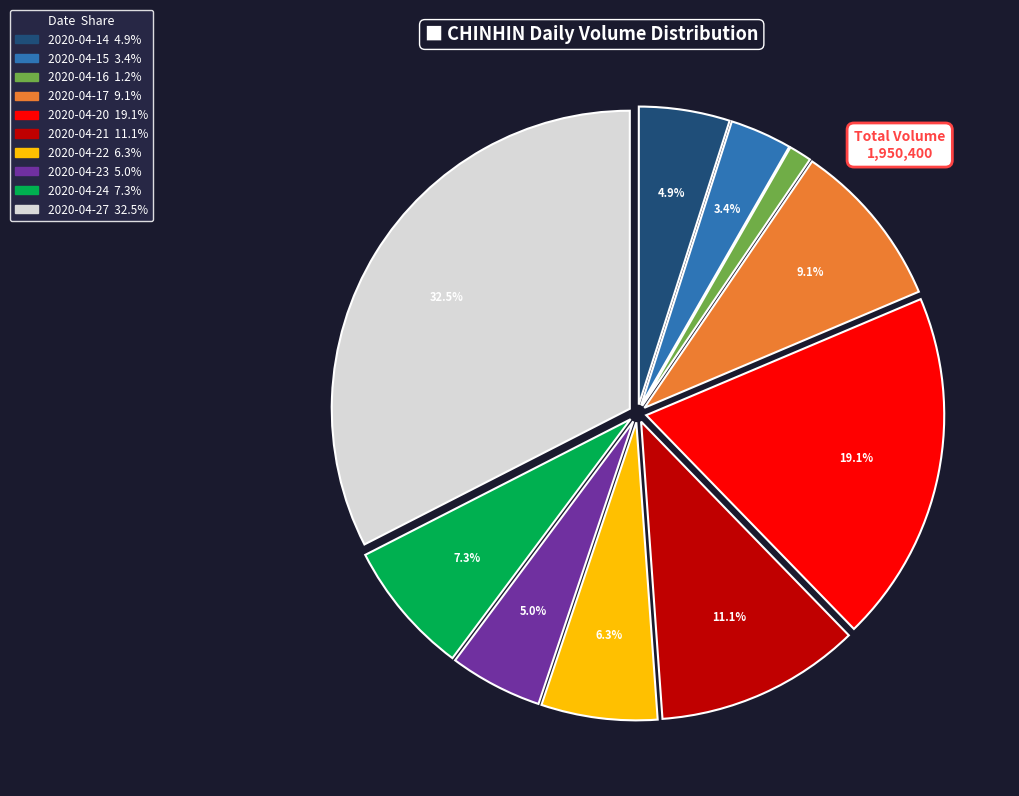

Which has a higher value, 2020-04-24 or 2020-04-16?

2020-04-24